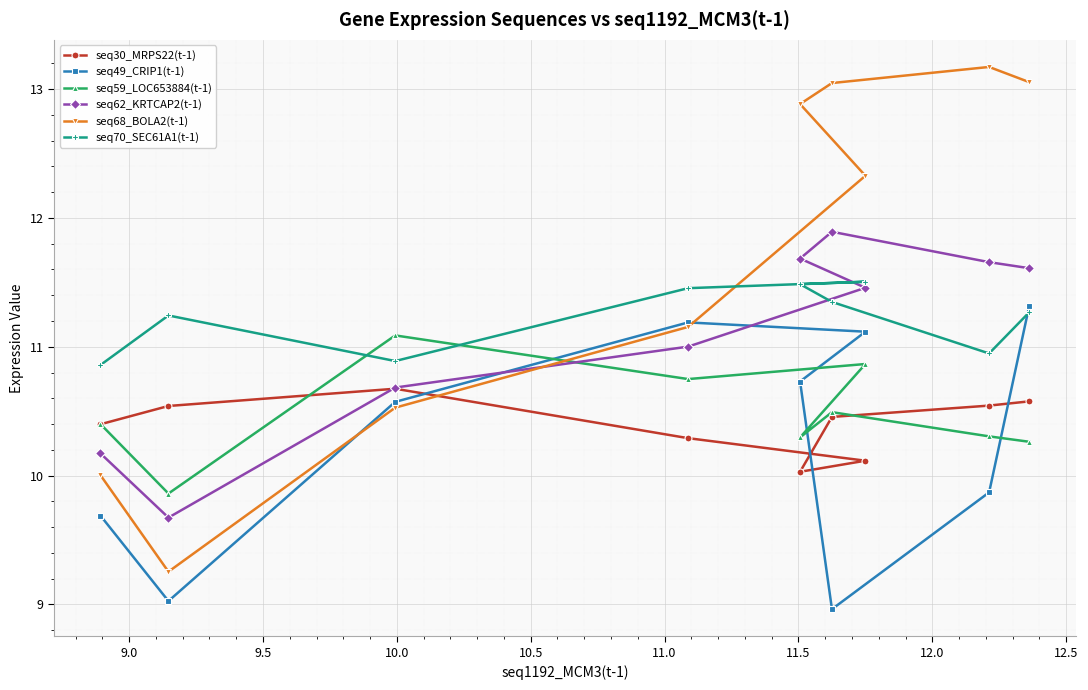

Rank the series by their maximum value, from lowest to highest.

seq30_MRPS22(t-1), seq59_LOC653884(t-1), seq49_CRIP1(t-1), seq70_SEC61A1(t-1), seq62_KRTCAP2(t-1), seq68_BOLA2(t-1)